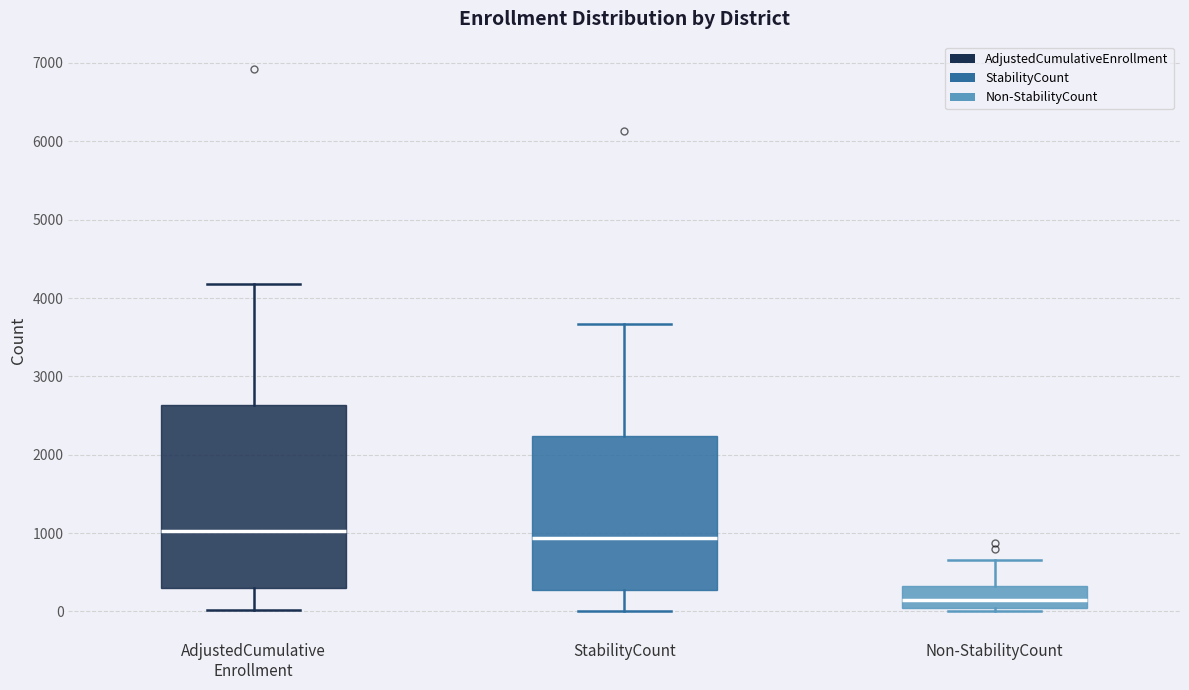

Reading left to right, read every box against the y-axis: the position of its median line, the range the box covers, and the ends of its whiskers. The values are not printed on the chart, so give them approximately, as read against the axis.

AdjustedCumulative Enrollment: median 1000, box 300 to 2600, whiskers 0 to 4200
StabilityCount: median 900, box 300 to 2200, whiskers 0 to 3700
Non-StabilityCount: median 100, box 0 to 300, whiskers 0 (just below the box's lower edge) to 700